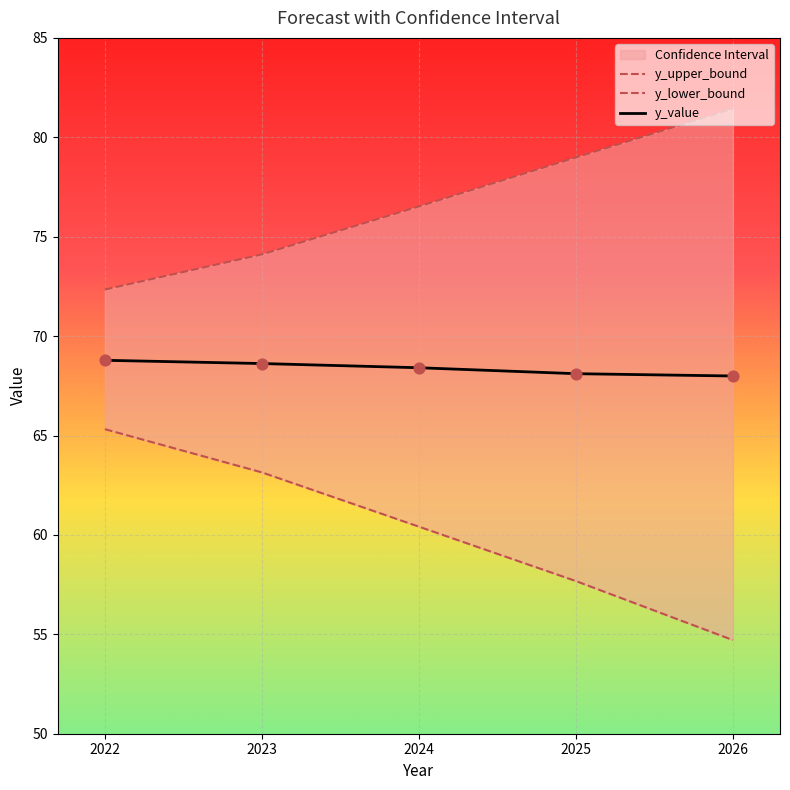

At how many categories does at least one series exceed 73?

4